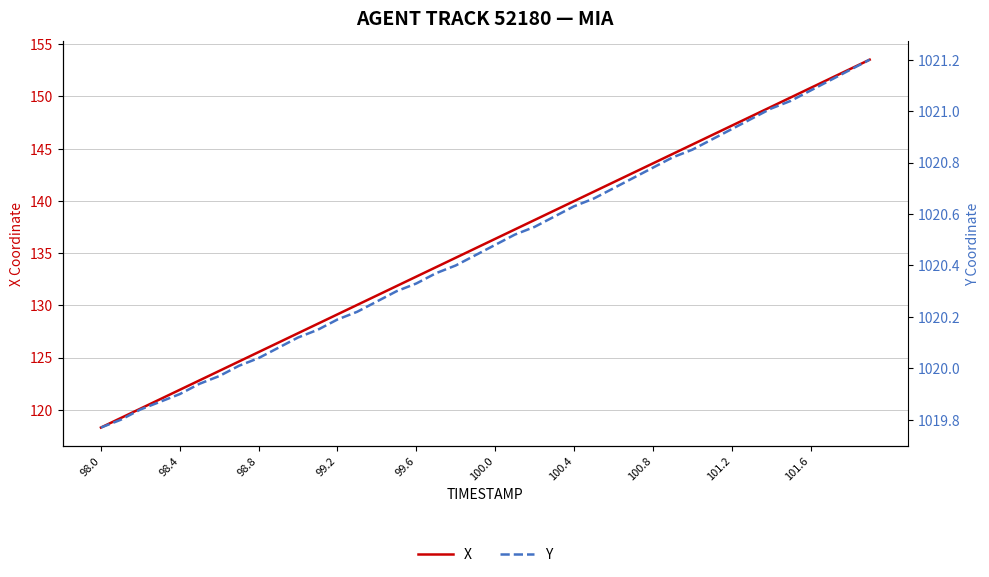

Which series has the largest range (max minus min)?

X